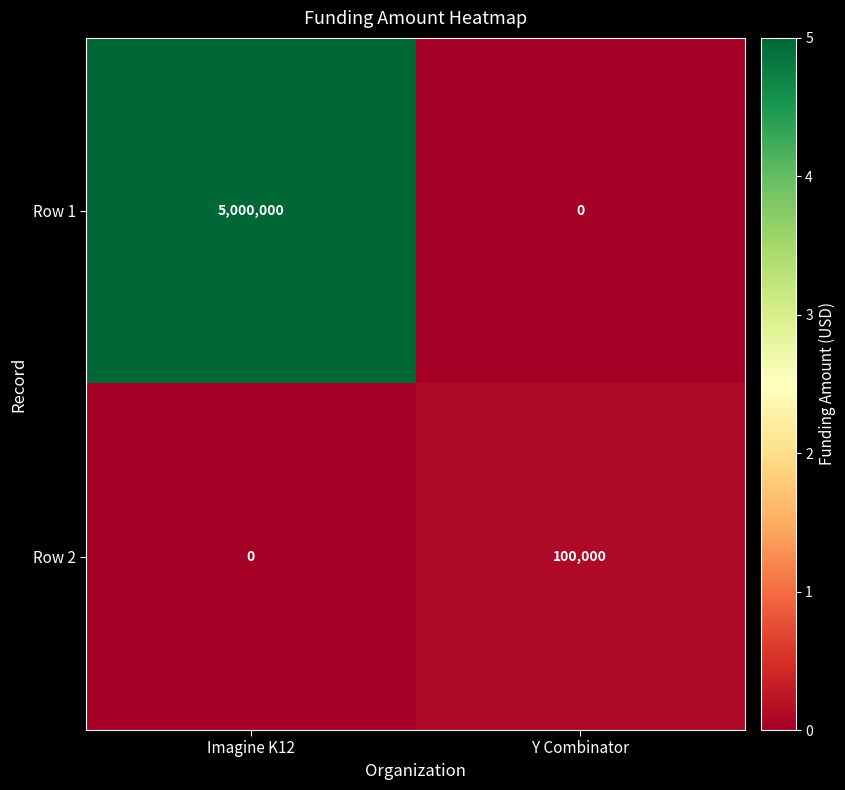

Read the Row 1 value at Imagine K12.

5000000